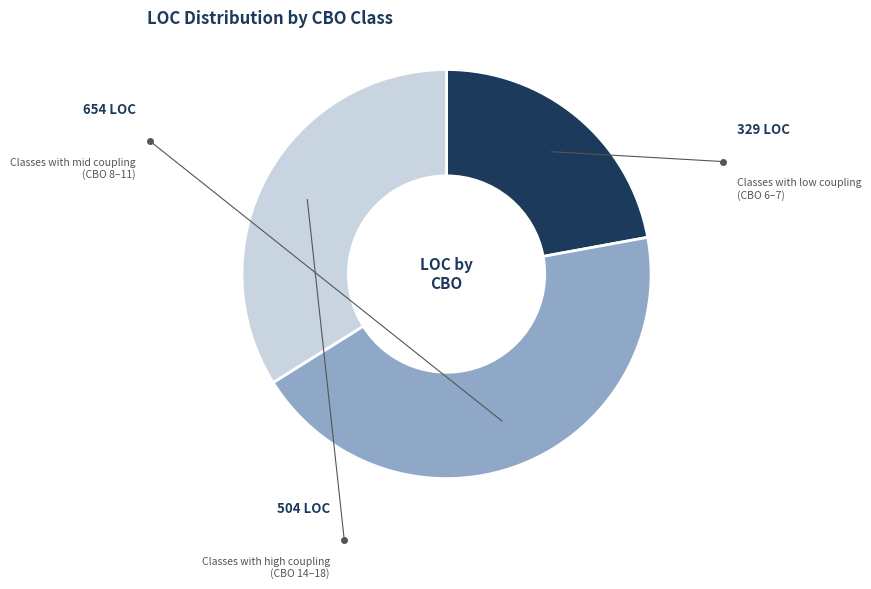

Is there a majority slice in this chart?

No